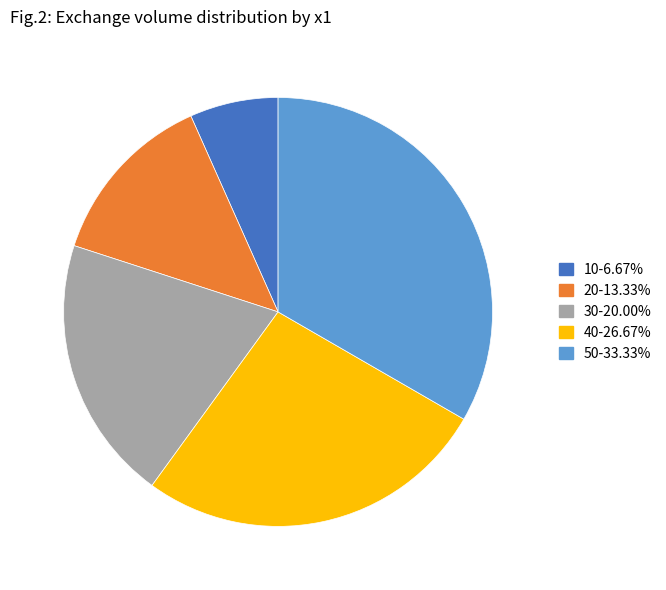

Do 30-20.00% and 10-6.67% together represent more than half of the pie?

No